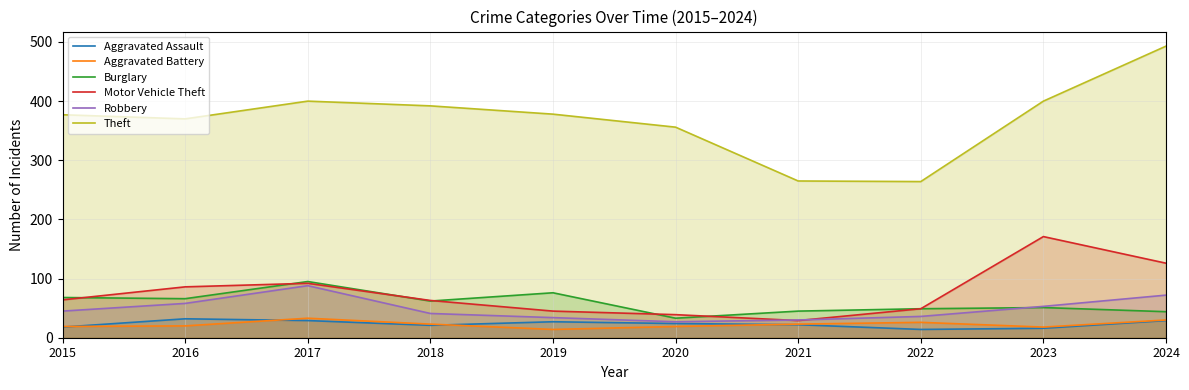

Does the chart display data point markers on the line(s)?

No